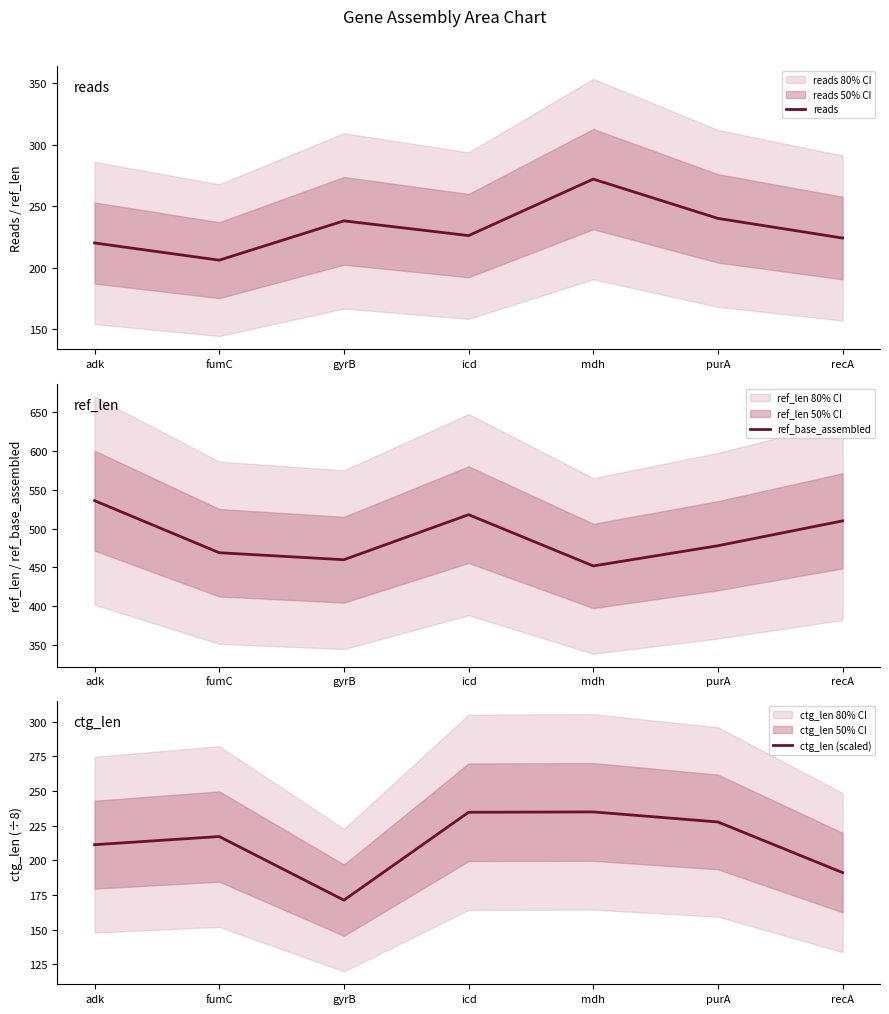

What are all the series names shown in the legend?

reads, ref_base_assembled, ctg_len (scaled)